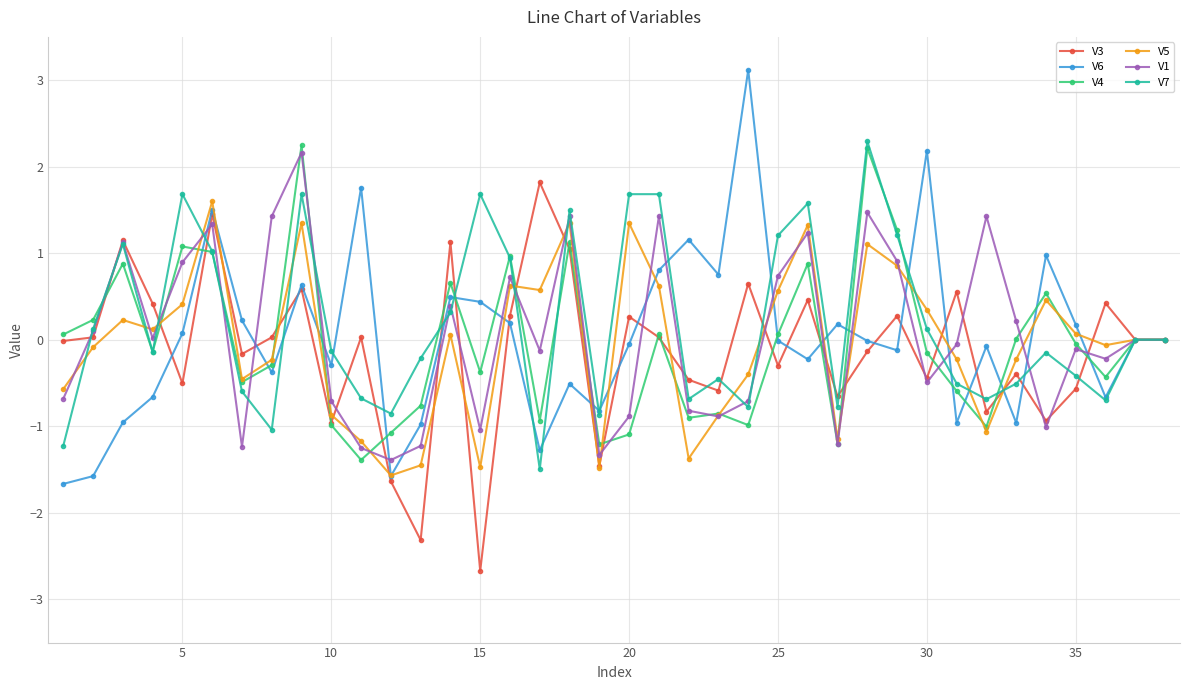

True or false: V1 has more than 0 points higher than both neighbors.

True